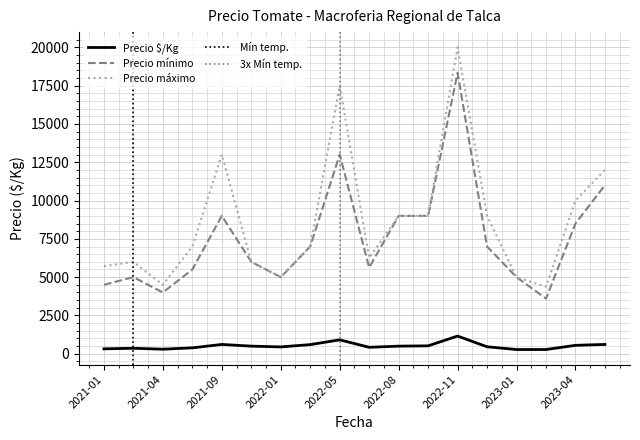

Reading left to right, list all the values displayed in this chart.

Precio $/Kg: 2021-01=324	2021-03=361	2021-04=300	2021-07=389	2021-09=611	2021-11=500	2022-01=450	2022-03=600	2022-05=911	2022-07=425	2022-08=500	2022-09=520	2022-11=1157	2022-12=459	2023-01=278	2023-02=279	2023-04=553	2023-06=611
Precio mínimo: 2021-01=4500	2021-03=5000	2021-04=4000	2021-07=5500	2021-09=9000	2021-11=6000	2022-01=5000	2022-03=7000	2022-05=13000	2022-07=5625	2022-08=9000	2022-09=9000	2022-11=18333	2022-12=7000	2023-01=5000	2023-02=3600	2023-04=8500	2023-06=11000
Precio máximo: 2021-01=5714	2021-03=6000	2021-04=4500	2021-07=7000	2021-09=13000	2021-11=6000	2022-01=5000	2022-03=7000	2022-05=17500	2022-07=6250	2022-08=9000	2022-09=9000	2022-11=20000	2022-12=9000	2023-01=5000	2023-02=4375	2023-04=10000	2023-06=12000